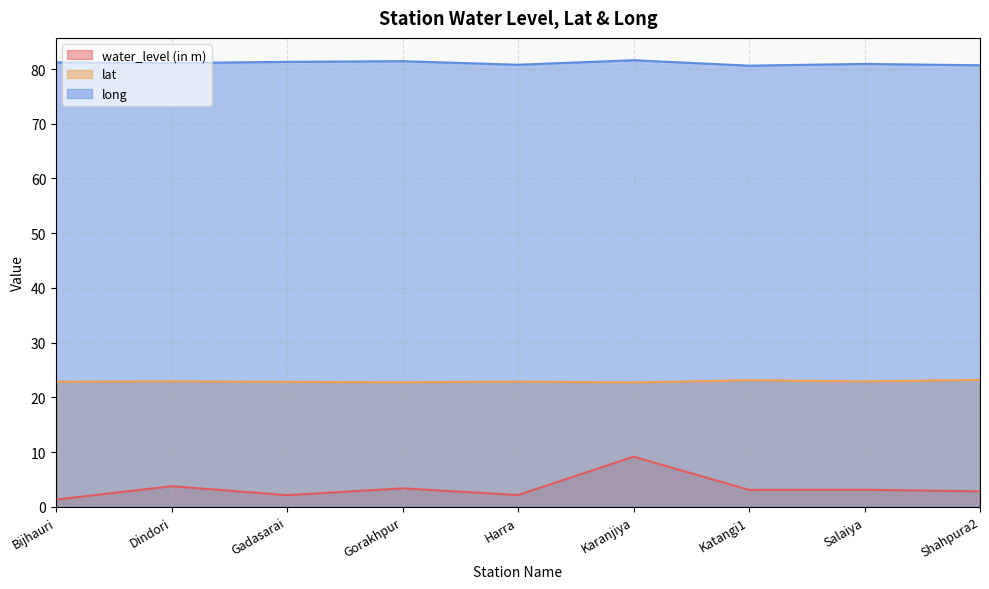

What is the total value across all series at Gadasarai?

106.3